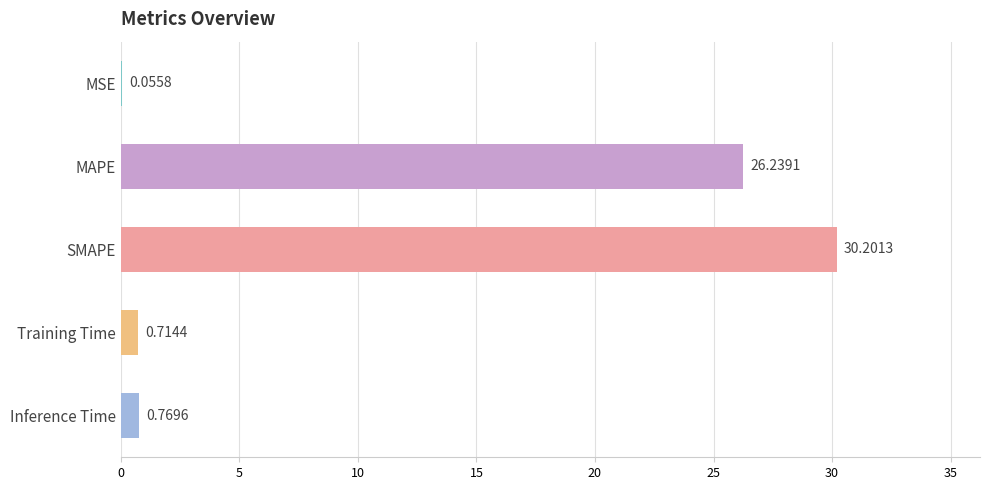

What is the sum of the values at Training Time and SMAPE?

30.9